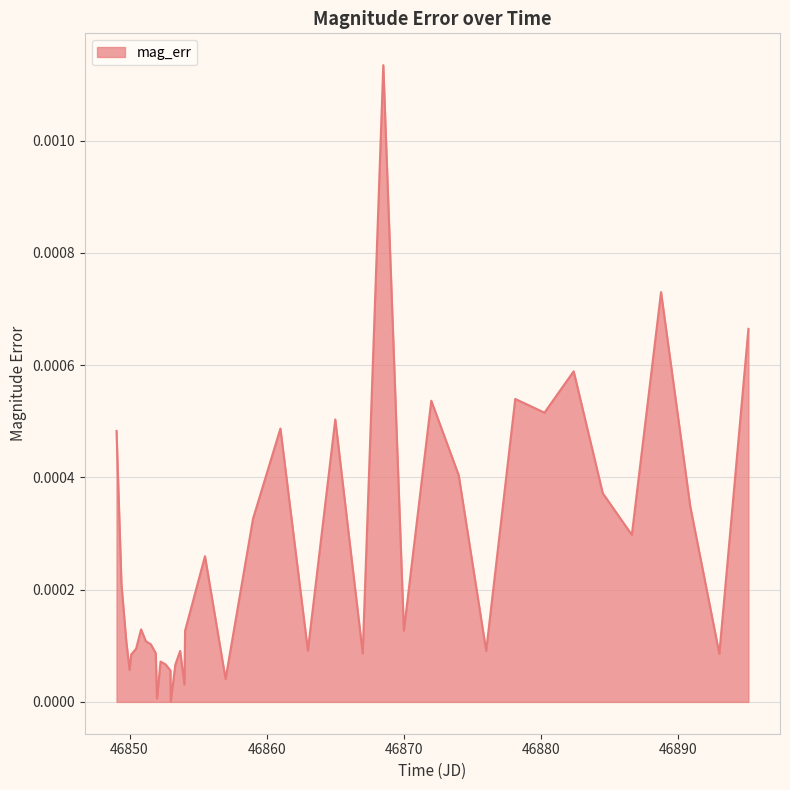

List the labels in order of value, smallest first.

46853.0, 46852.0, 46854.0, 46857.0, 46852.98, 46850.0, 46853.34, 46852.62, 46852.26, 46850.12, 46893.0, 46867.0, 46851.91, 46853.69, 46876.0, 46863.0, 46850.48, 46851.55, 46851.19, 46849.76, 46870.0, 46854.05, 46850.84, 46849.41, 46855.5, 46886.62, 46859.0, 46890.88, 46884.5, 46874.0, 46849.05, 46861.0, 46865.0, 46880.25, 46872.0, 46878.12, 46882.38, 46895.12, 46888.75, 46868.5